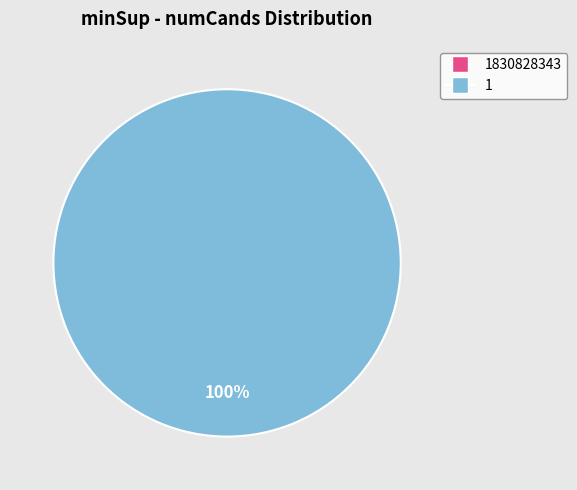

Which slice is the largest?

1